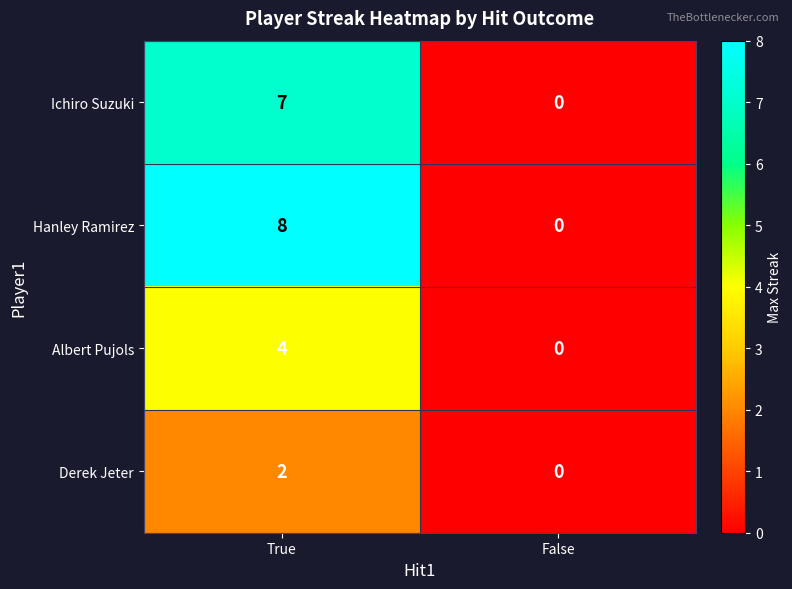

List the labels in order of Albert Pujols value, smallest first.

False, True